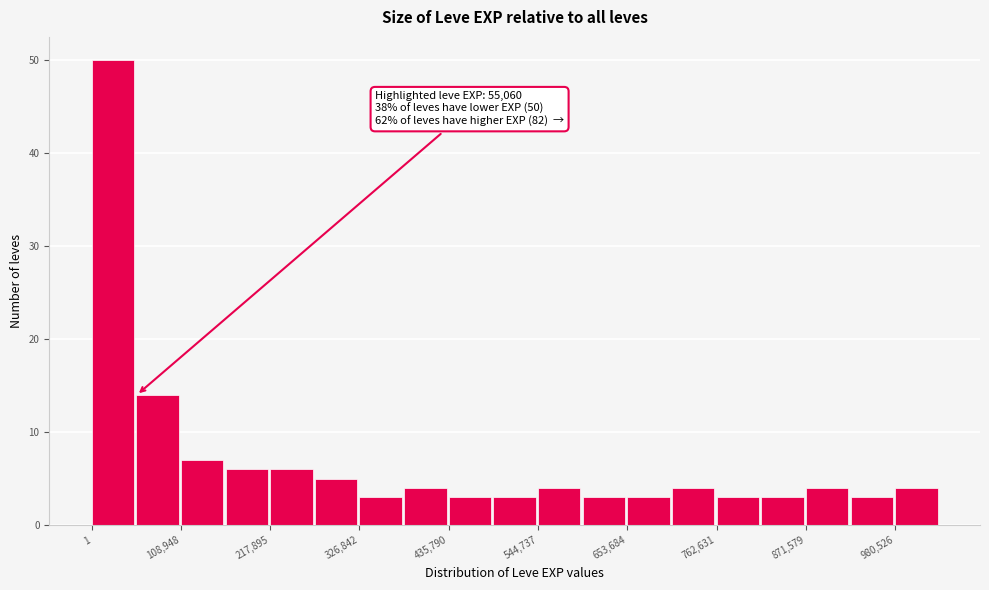

Read against the x-axis, roughly where is the centre of the tallest bar?

20000